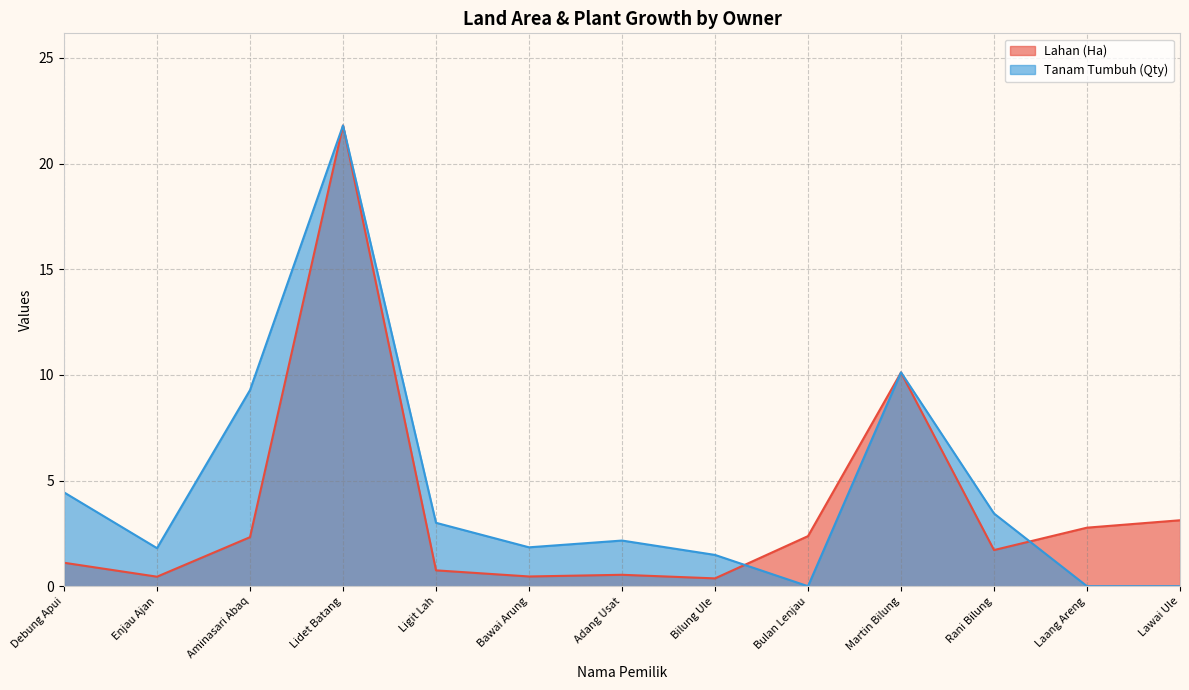

At which category does the chart reach its minimum across all series?

Bulan Lenjau